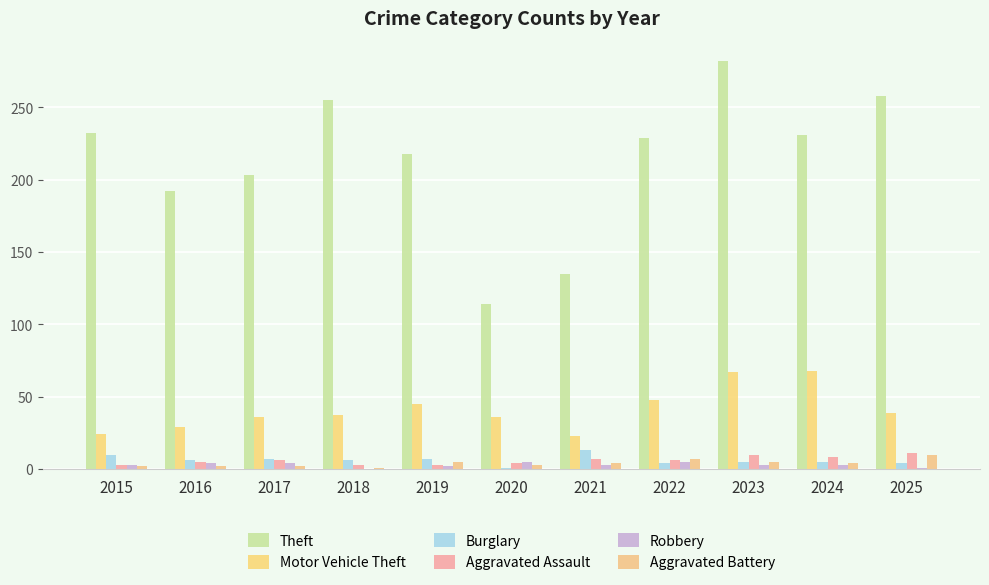

How many groups of bars are there?

11